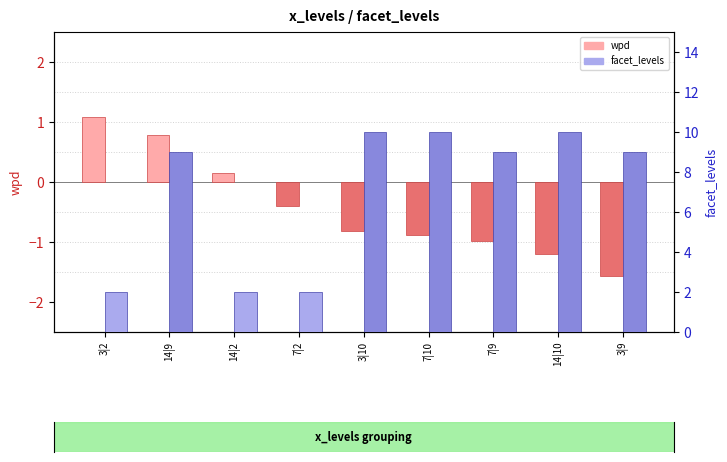

What is the maximum value for wpd?

1.1